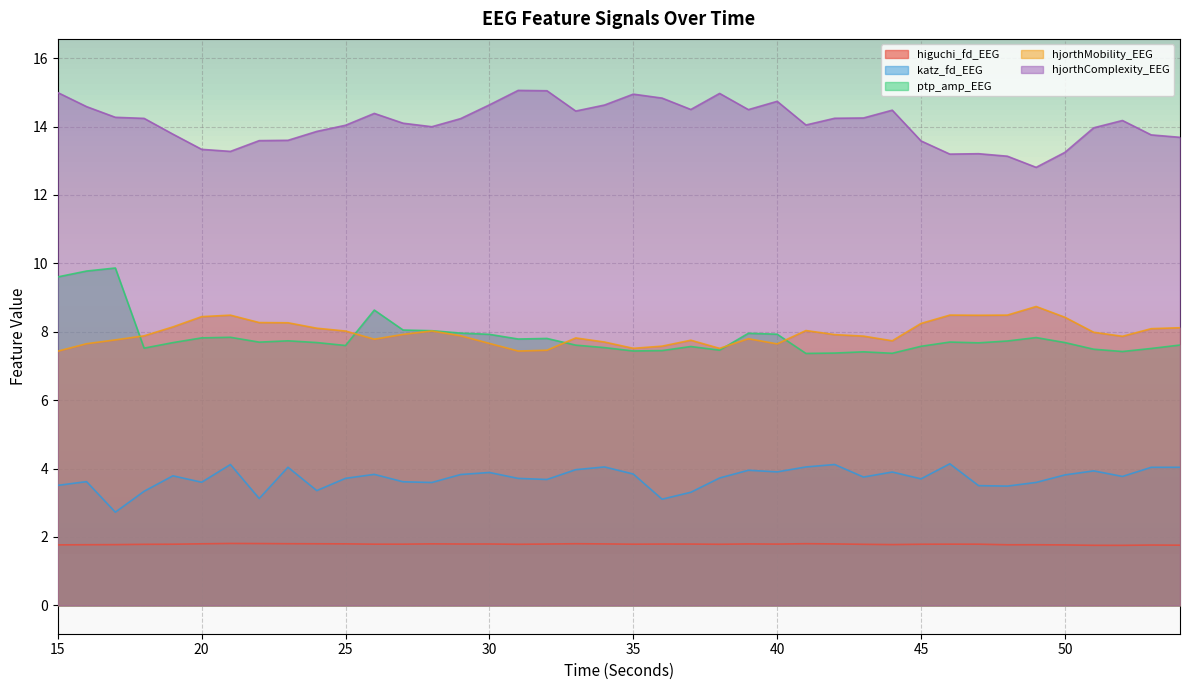

How many lines are shown in the chart?

5